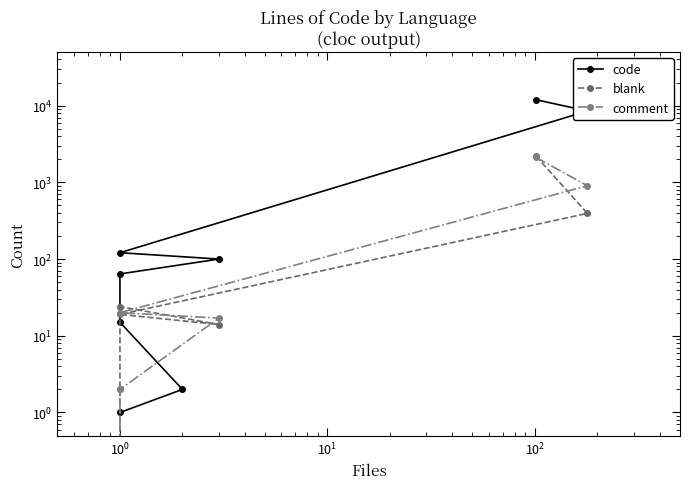

After their last crossing, which series has the higher values: blank or comment?

blank